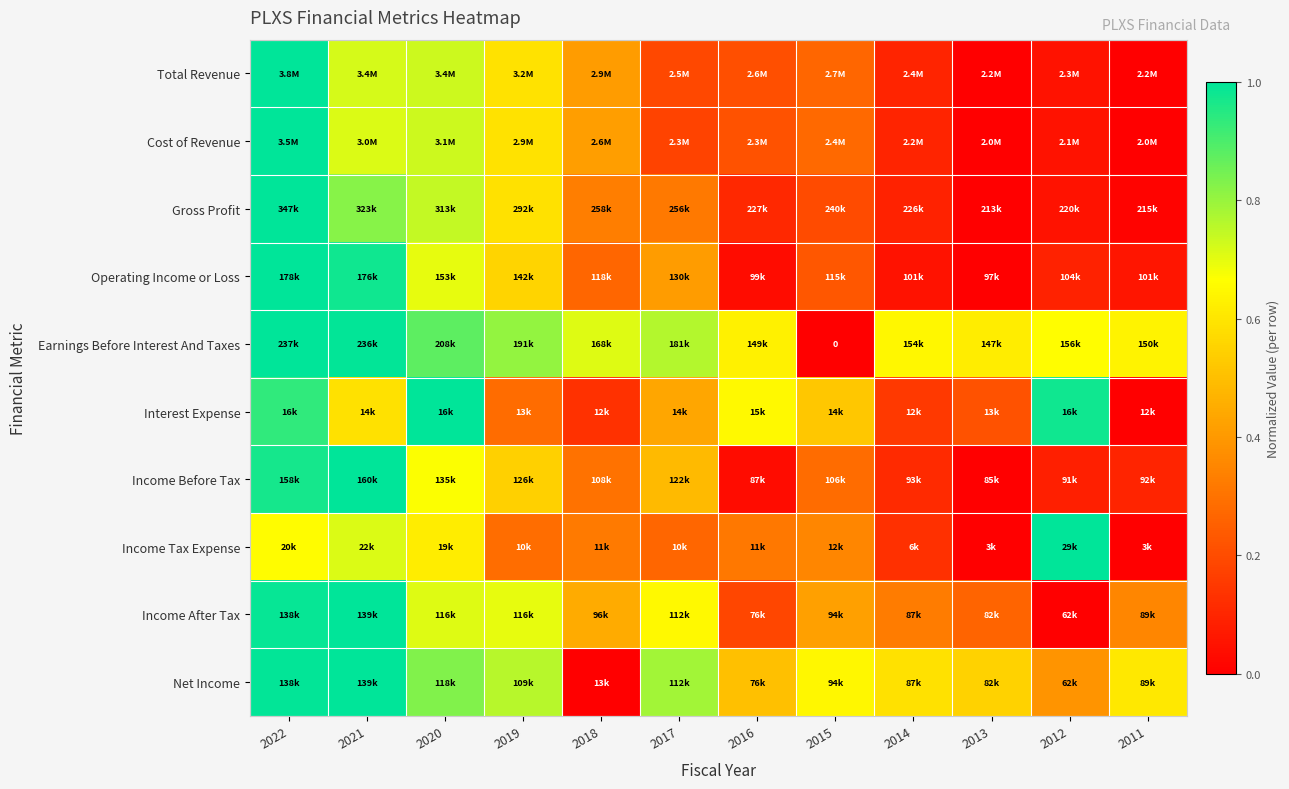

What is the sum of all Gross Profit values?

4.3